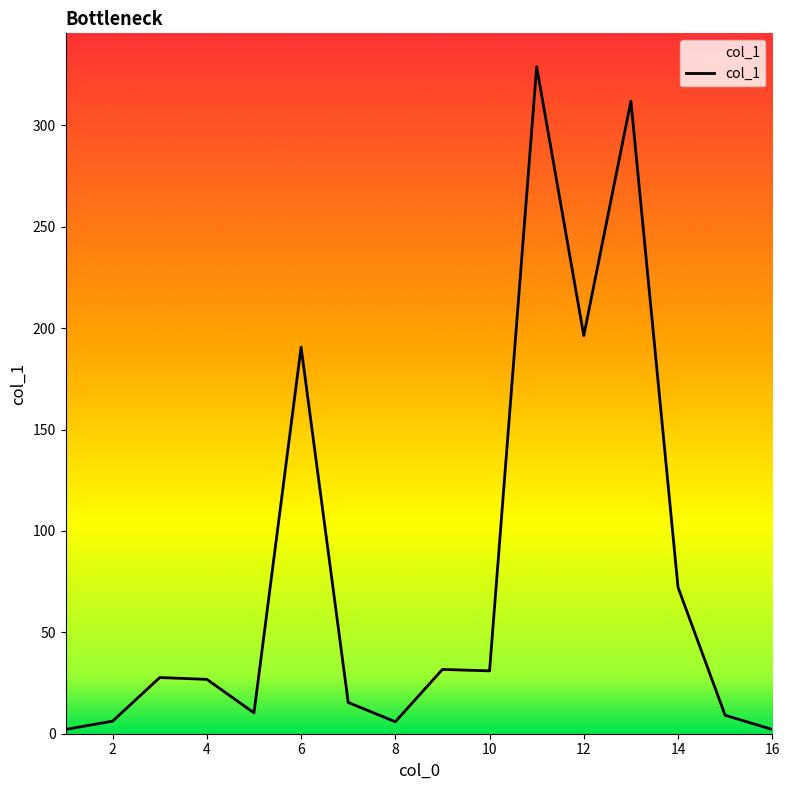

What is the difference between the maximum and minimum values?

326.8